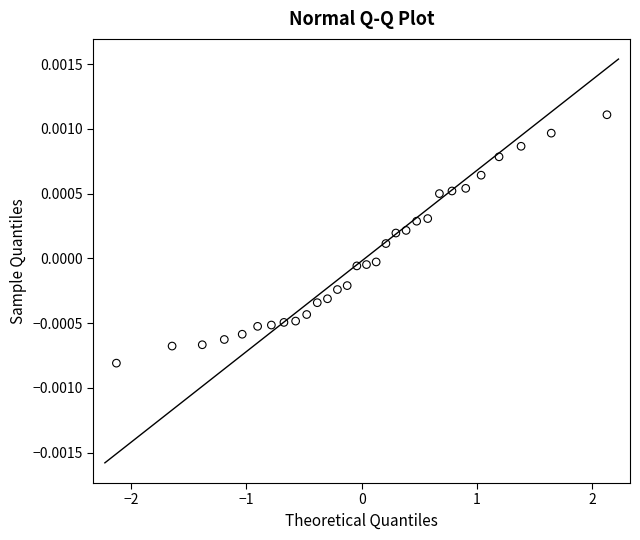

What is the range of X values (max minus min)?

4.3